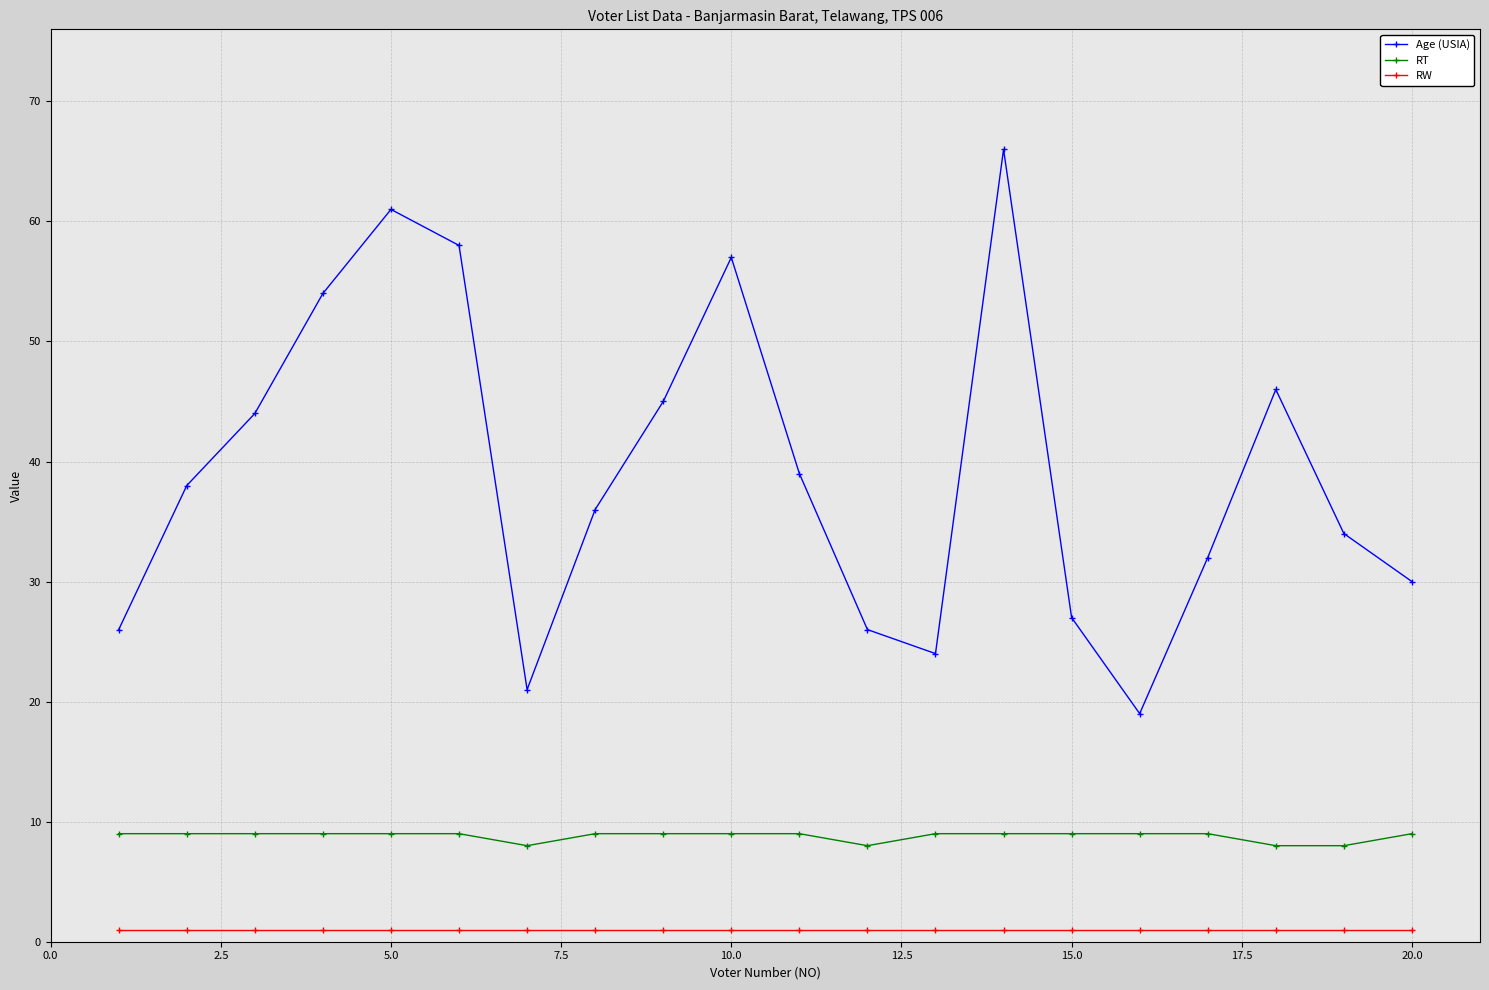

Count the number of categories in the chart.

20